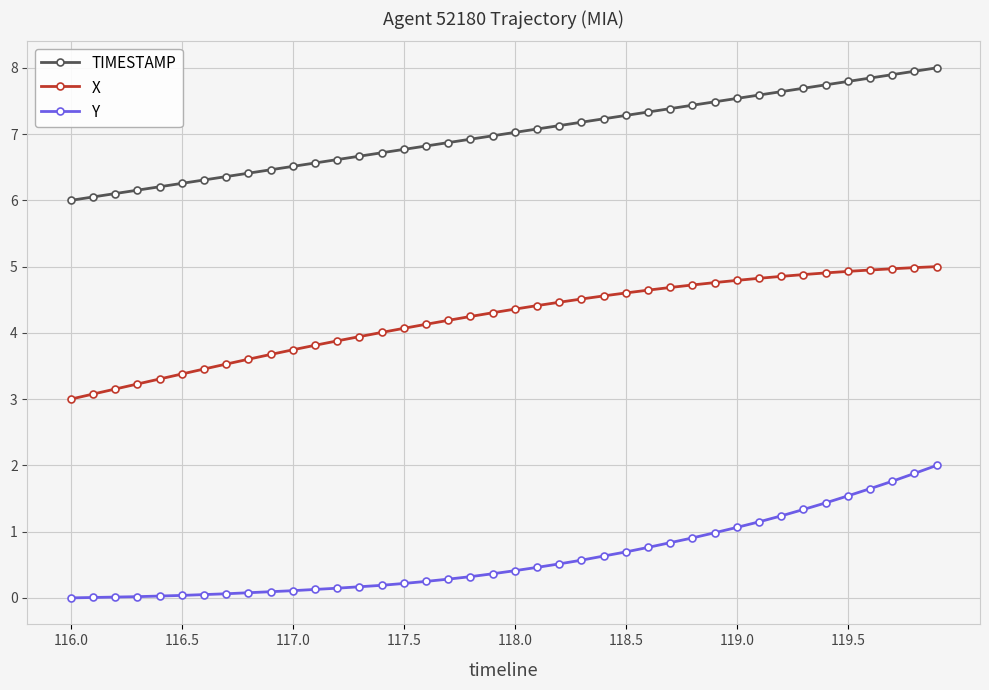

What is the value of the TIMESTAMP point at the 40th from the left?

8.0